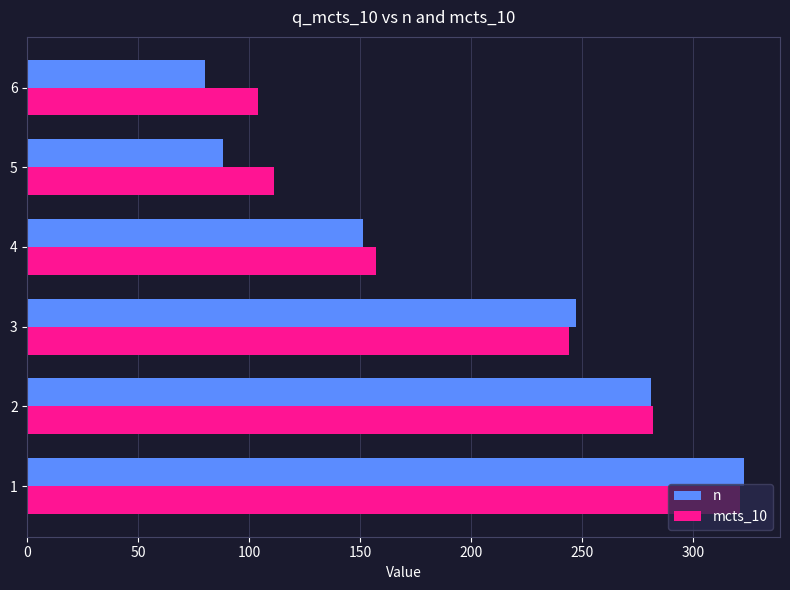

What is the difference between the n values at 4 and 5?

63